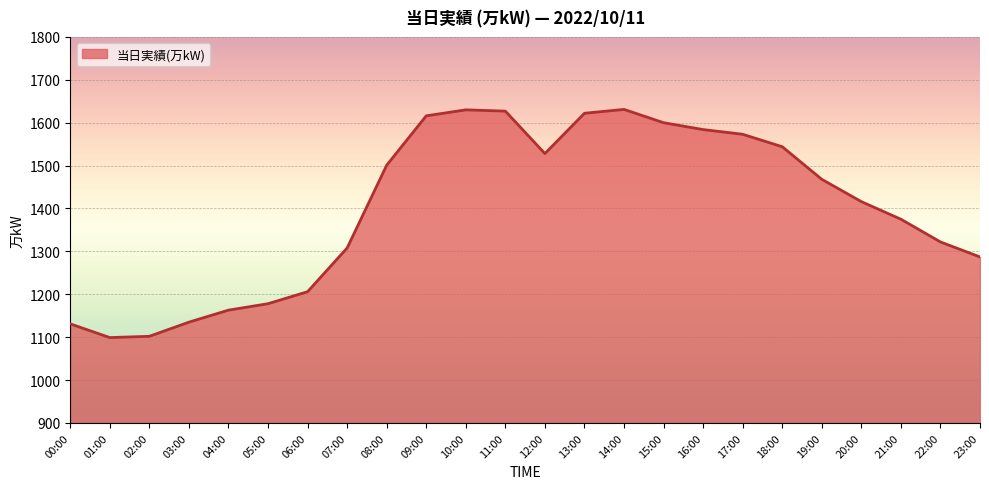

Read the value at 06:00.

1206